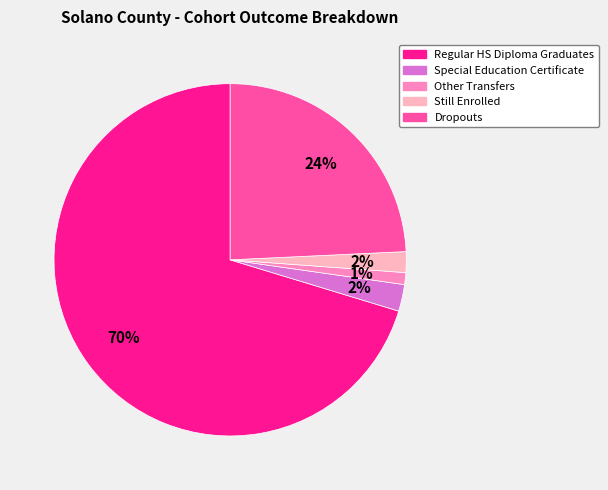

How many slices are in this pie chart?

5